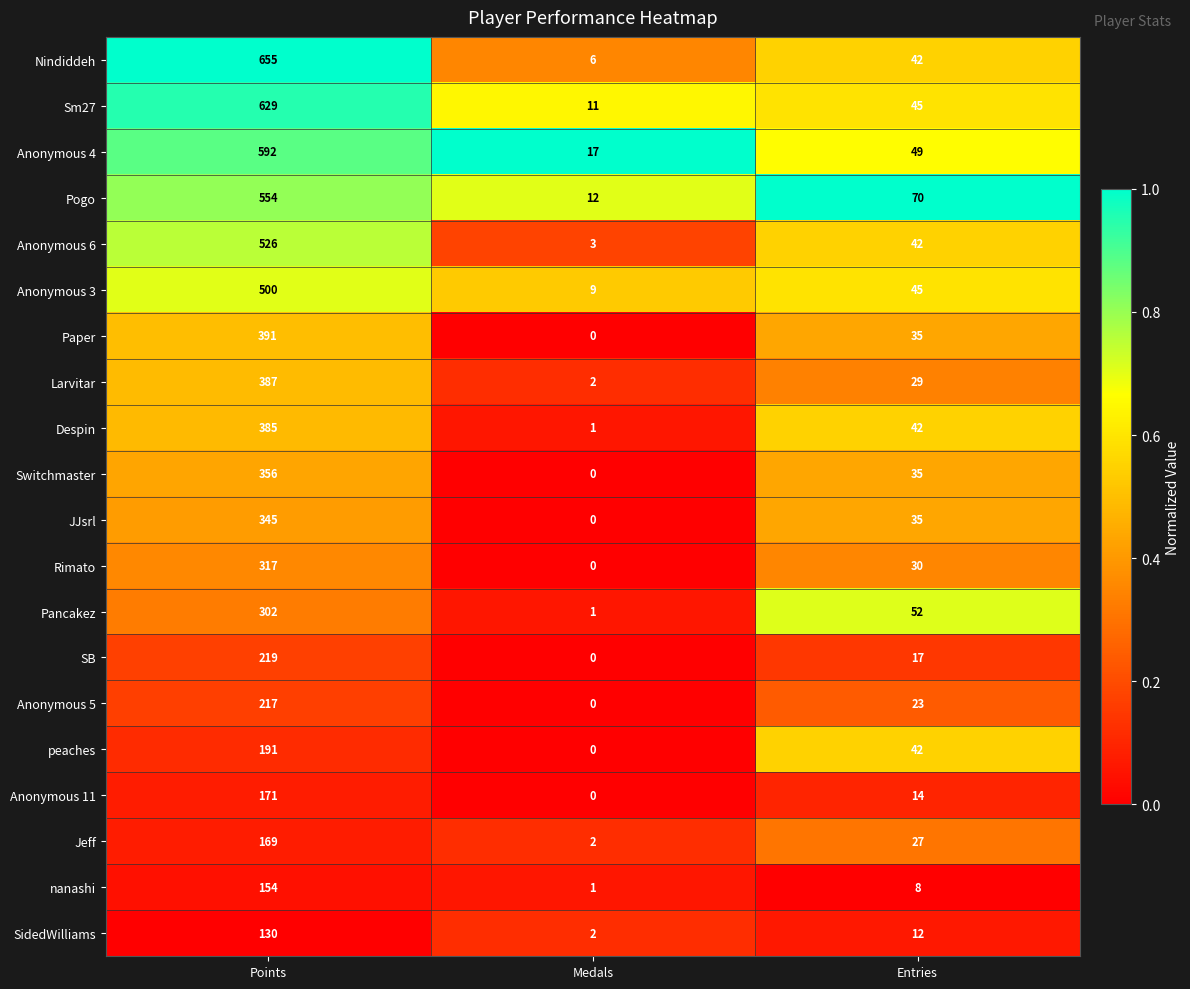

What is the maximum value shown in the chart?

655